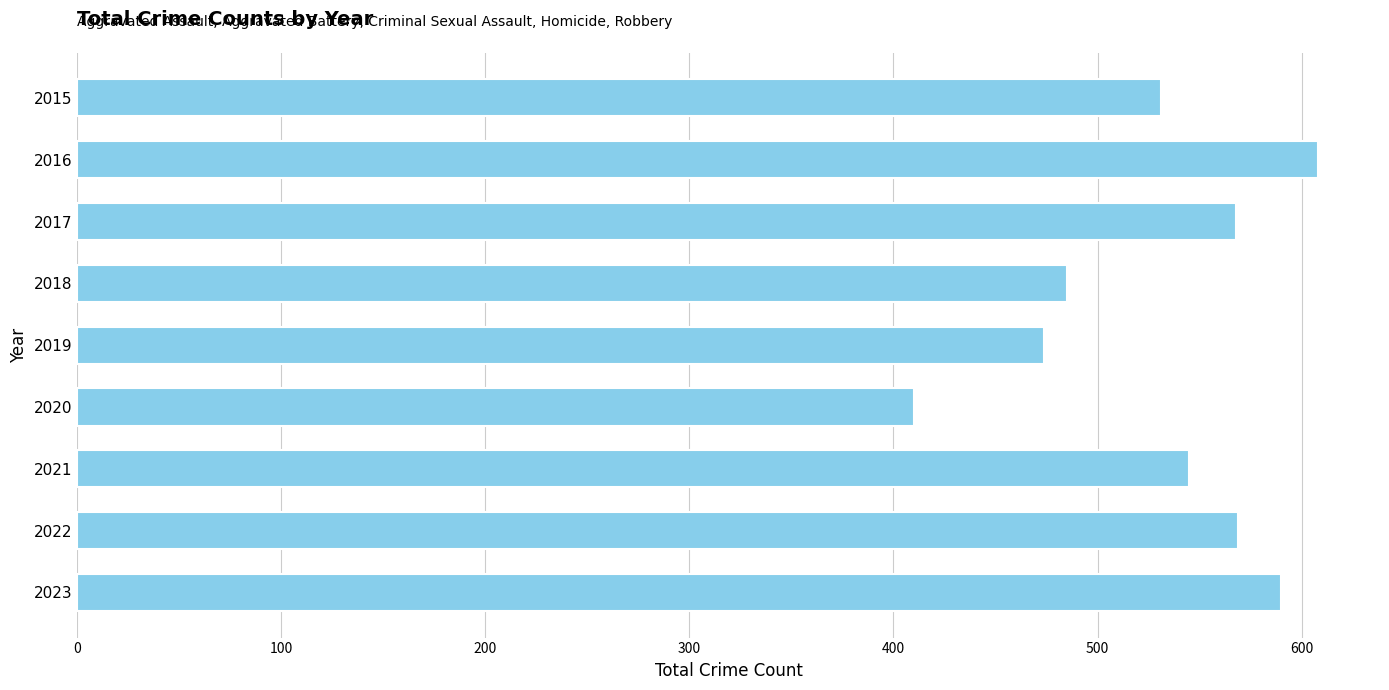

What is the value of the 2nd bar from the top?

608